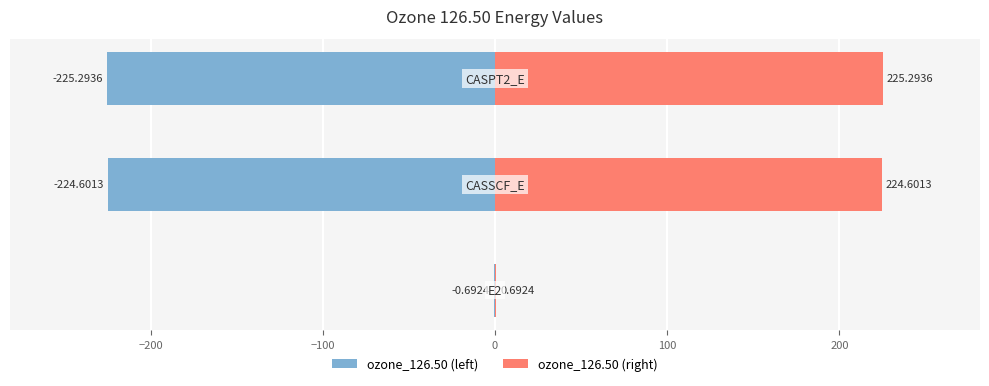

At which label does the data first exceed -224?

E2